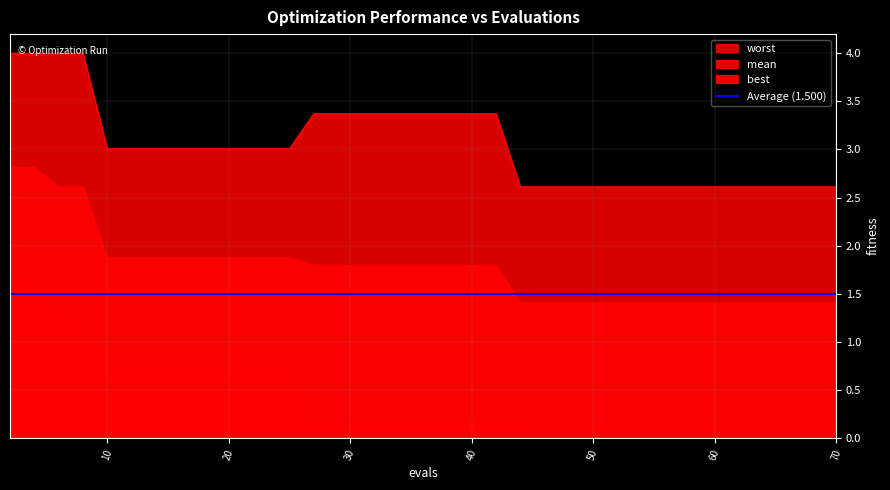

What is the value of the mean point at the 20th from the left?

1.8